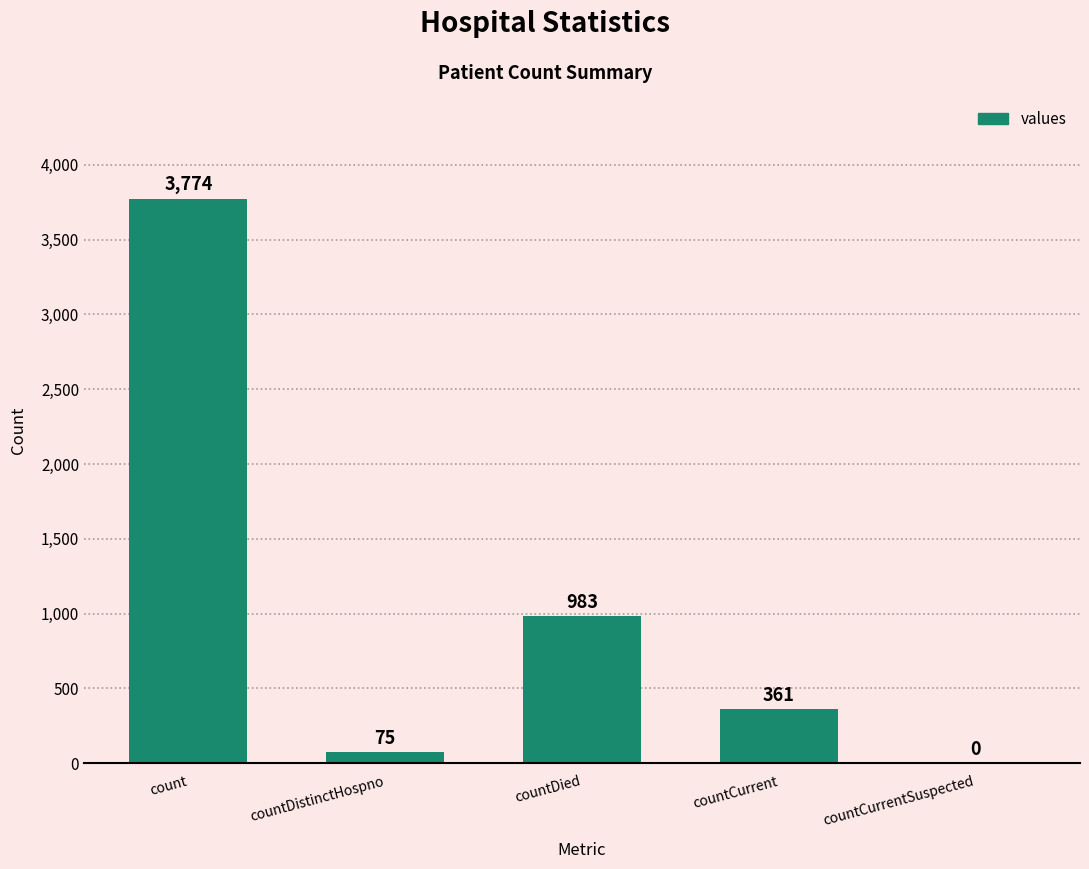

What is the ratio of the value at count to the value at countDistinctHospno?

50.3